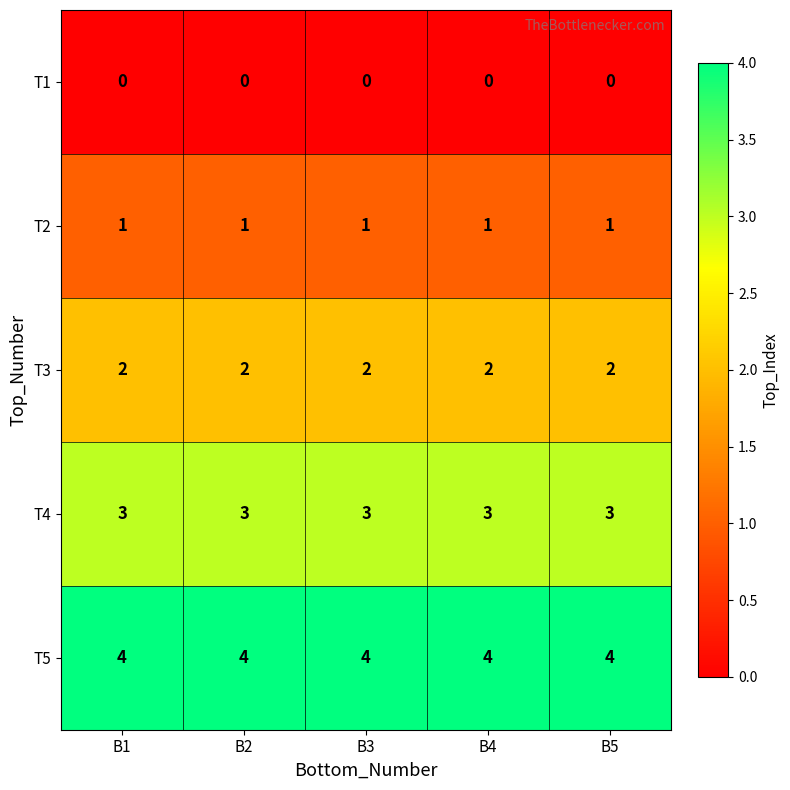

What is the difference between the highest and lowest values at B1?

4